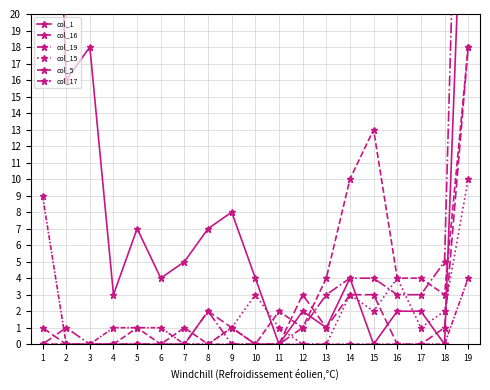

Which has a higher value, 11 or 10?

10